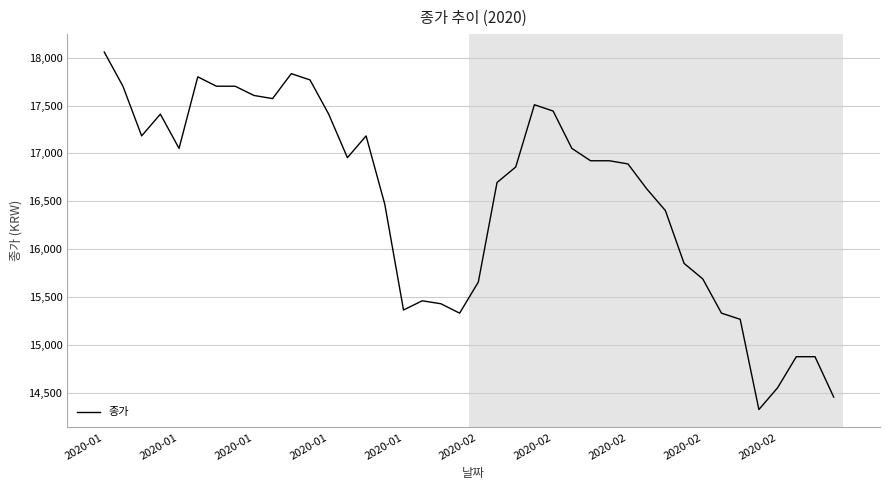

What is the difference between the maximum and minimum values?

3728